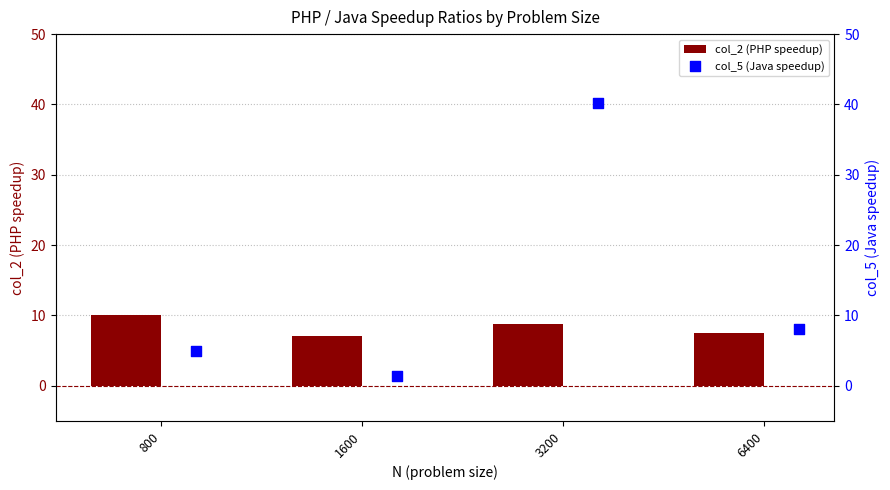

Which series has the largest Y range (max minus min)?

col_5 (Java speedup)